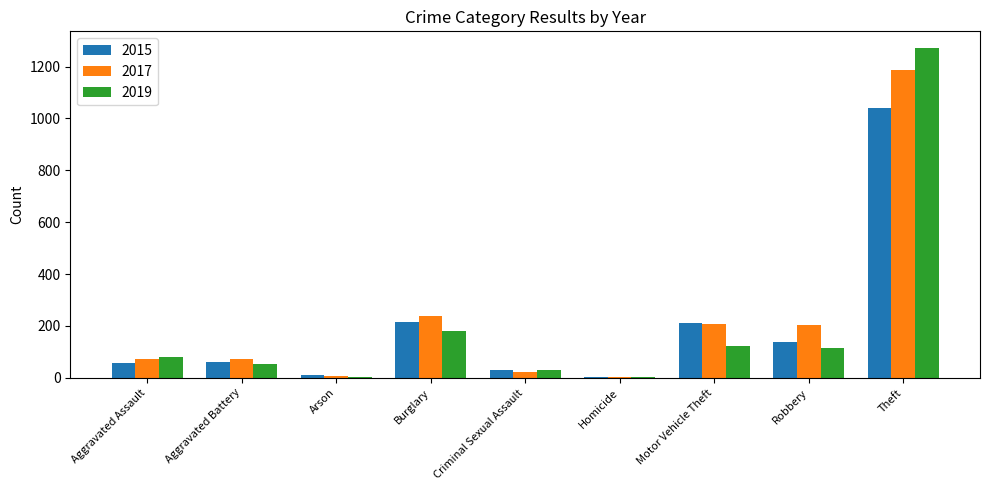

The value of 2017 at Robbery is 131. True or false?

False